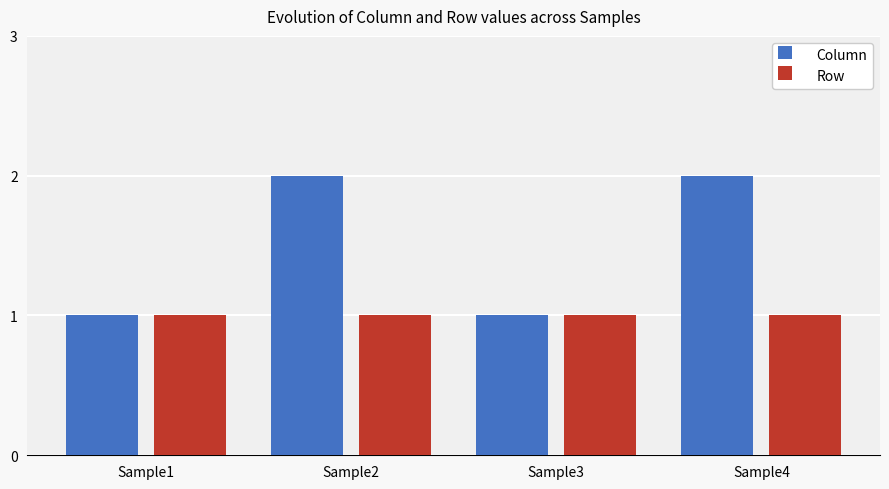

Which series has the widest spread of values?

Column